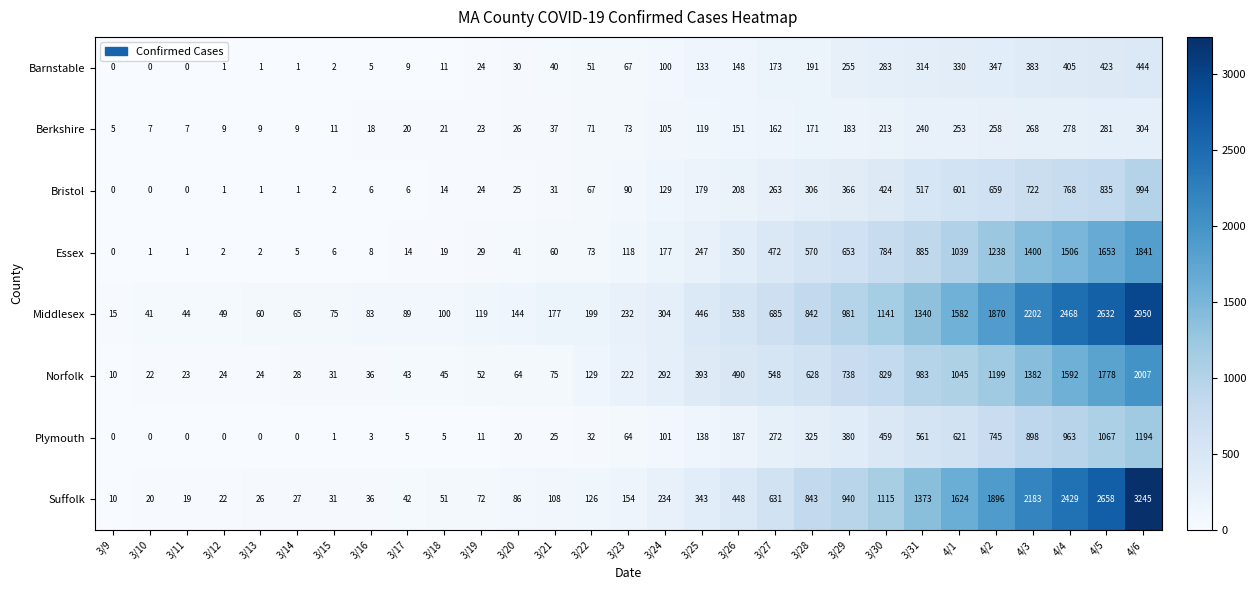

What is the difference between the maximum and minimum values in the Berkshire series?

299